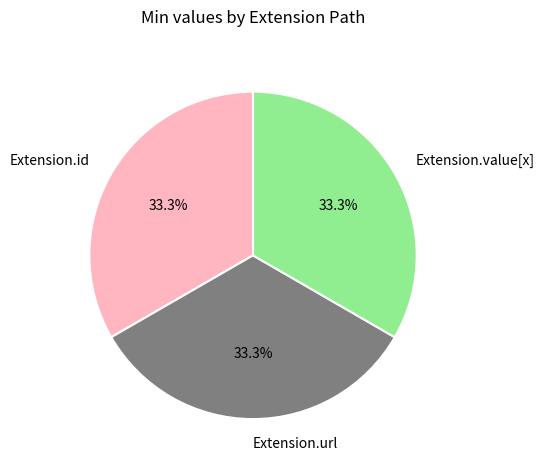

Combined, do Extension.value[x] and Extension.id account for over 50%?

Yes